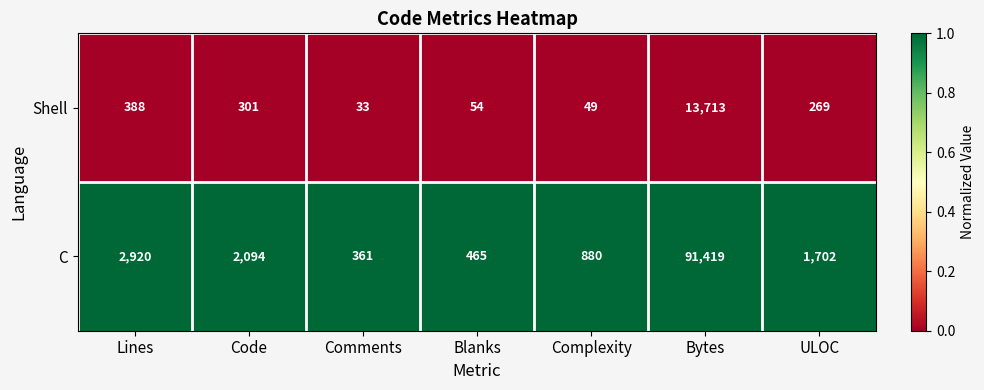

Rank the series by their maximum value, from lowest to highest.

Shell, C